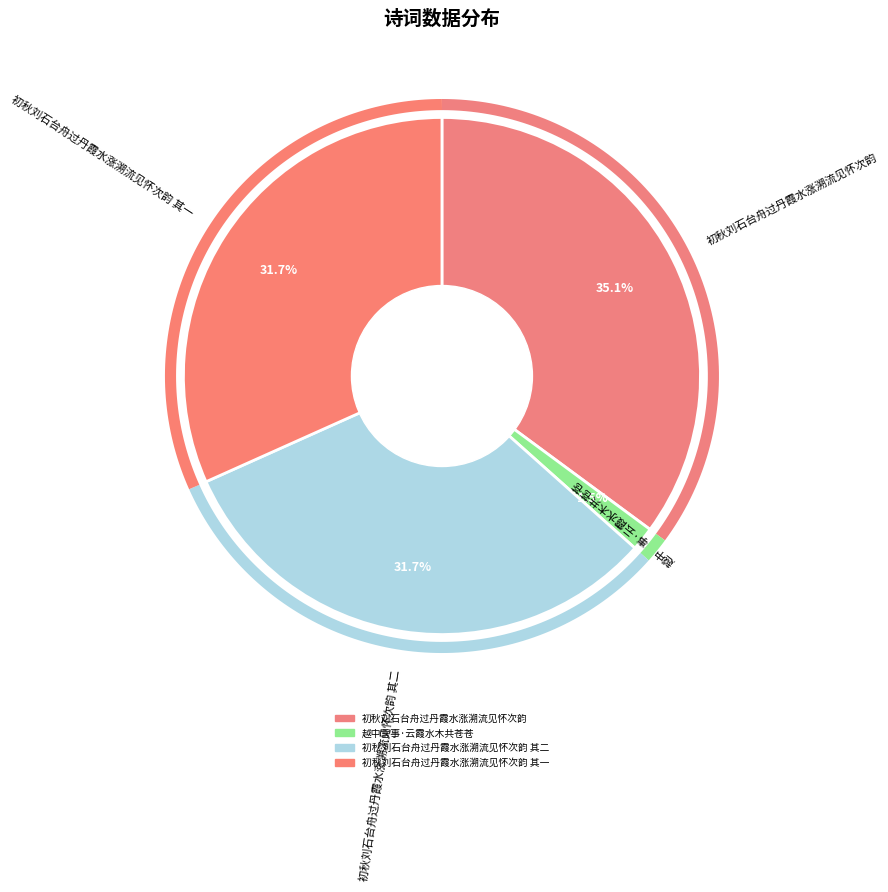

What percentage is the 初秋刘石台舟过丹霞水涨溯流见怀次韵 slice, to the nearest percent?

35%